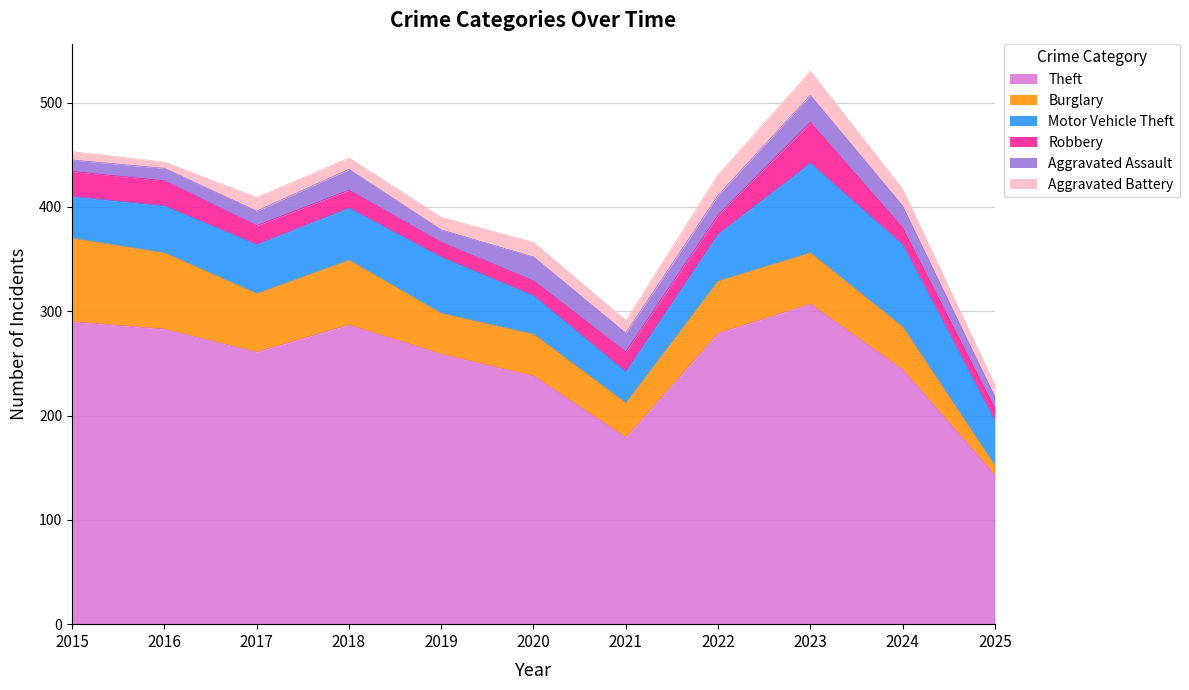

What is the value of the Theft point at the 2nd from the left?

283